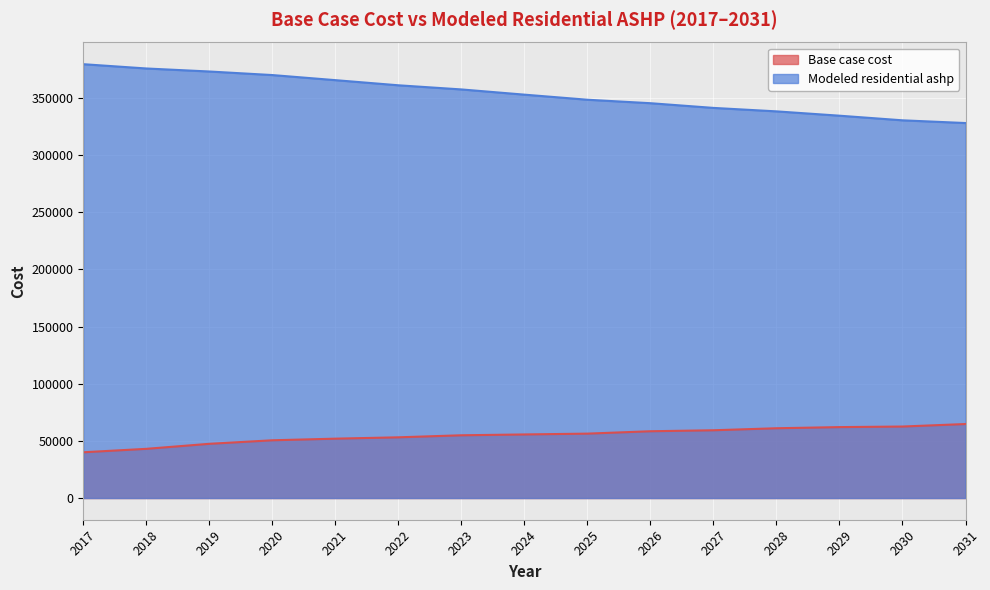

What is the difference between the maximum and minimum values in the Modeled residential ashp series?

51462.8